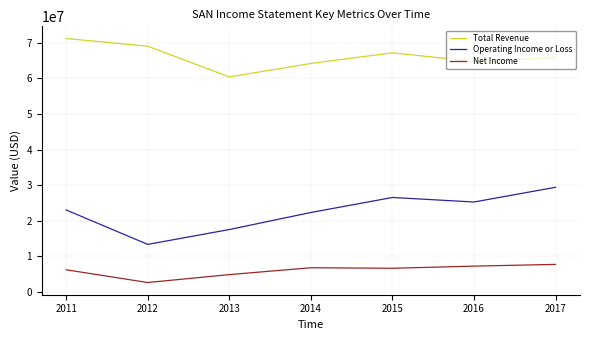

True or false: Operating Income or Loss and Total Revenue cross at least once.

False